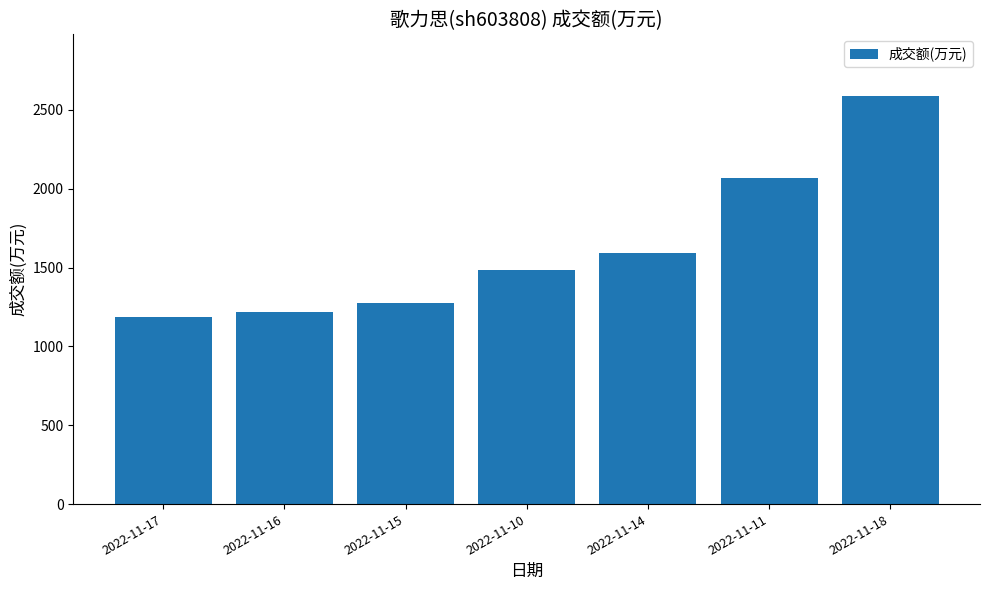

Count the number of categories in the chart.

7